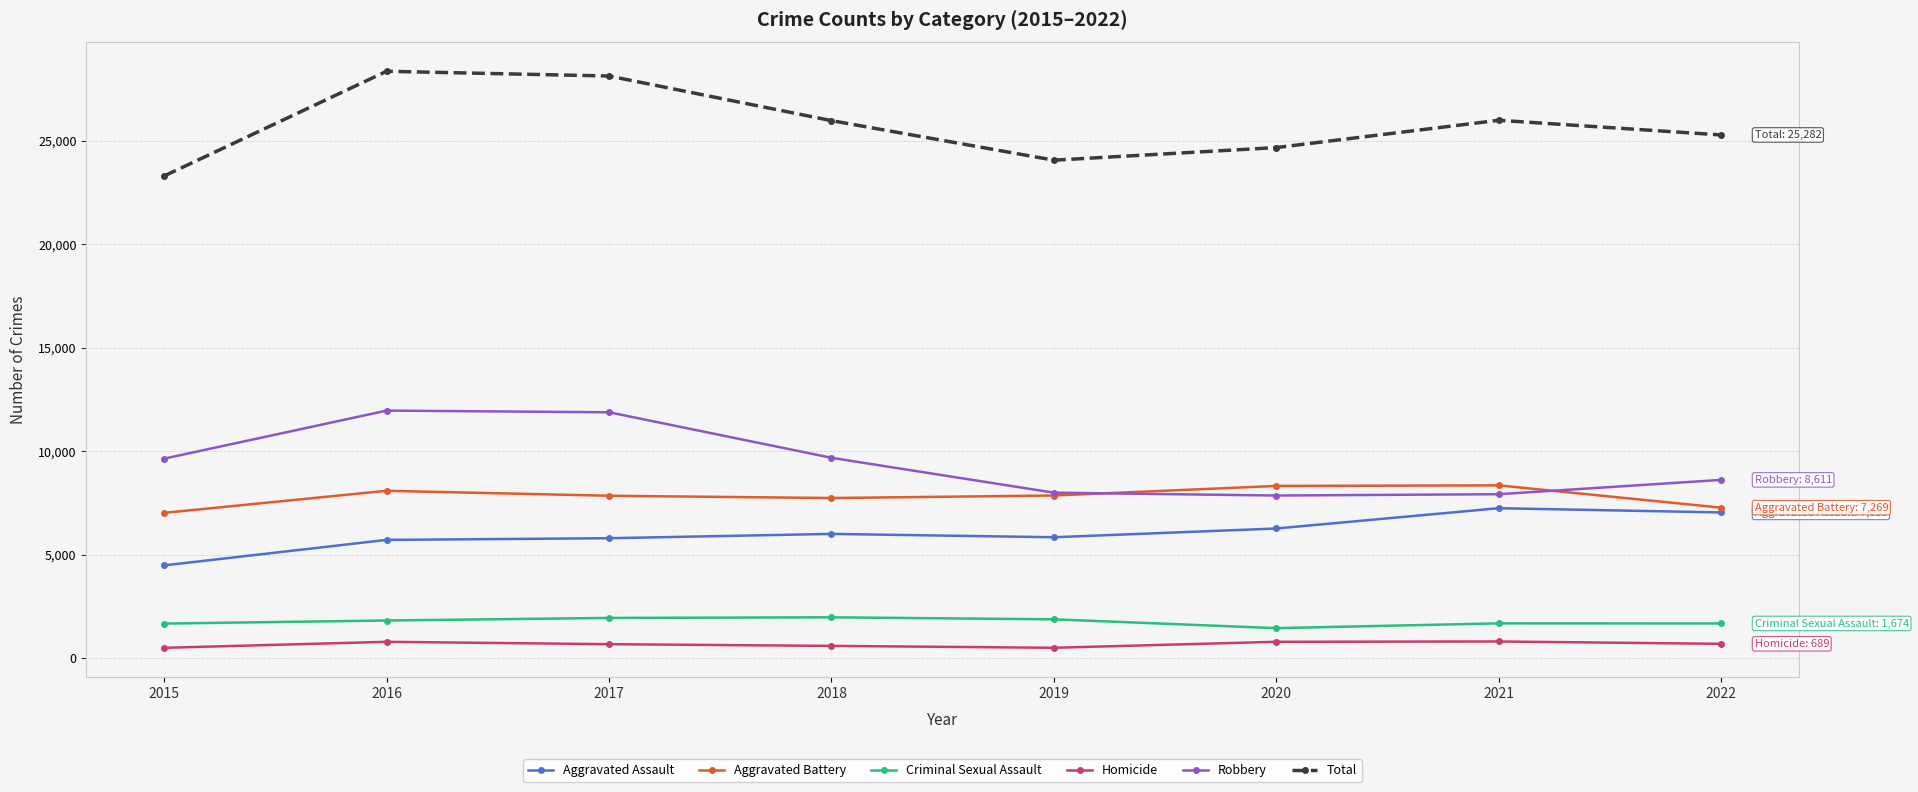

True or false: Total and Homicide intersect in this chart.

False